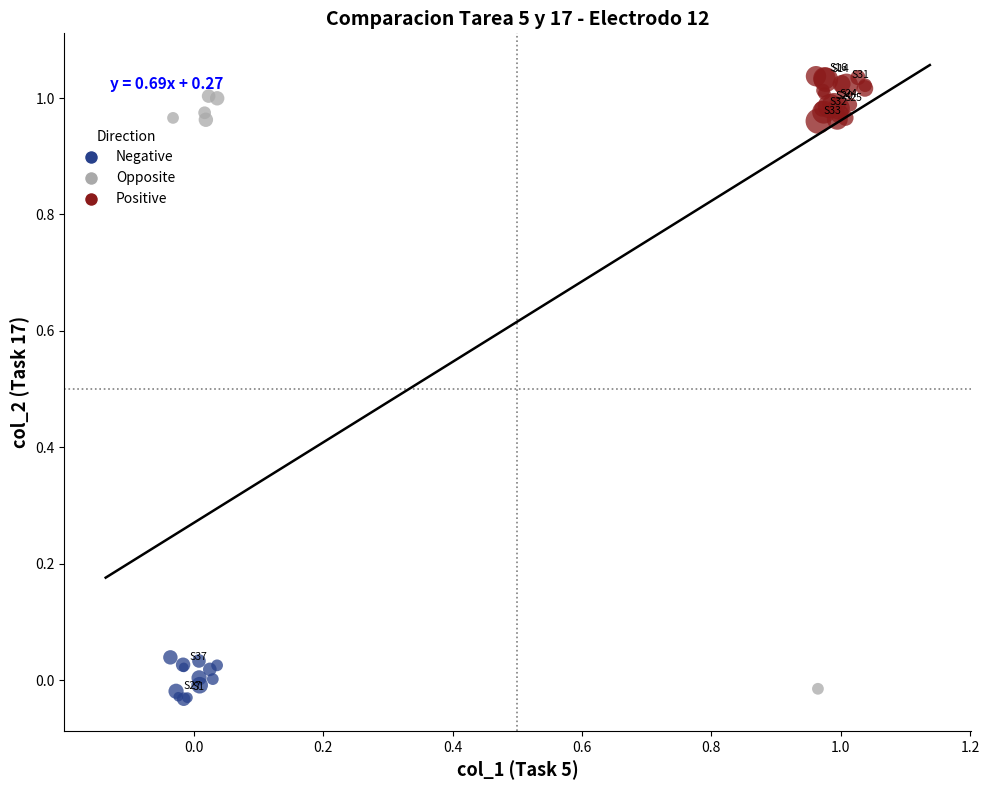

Which series has the widest spread of Y values?

Opposite